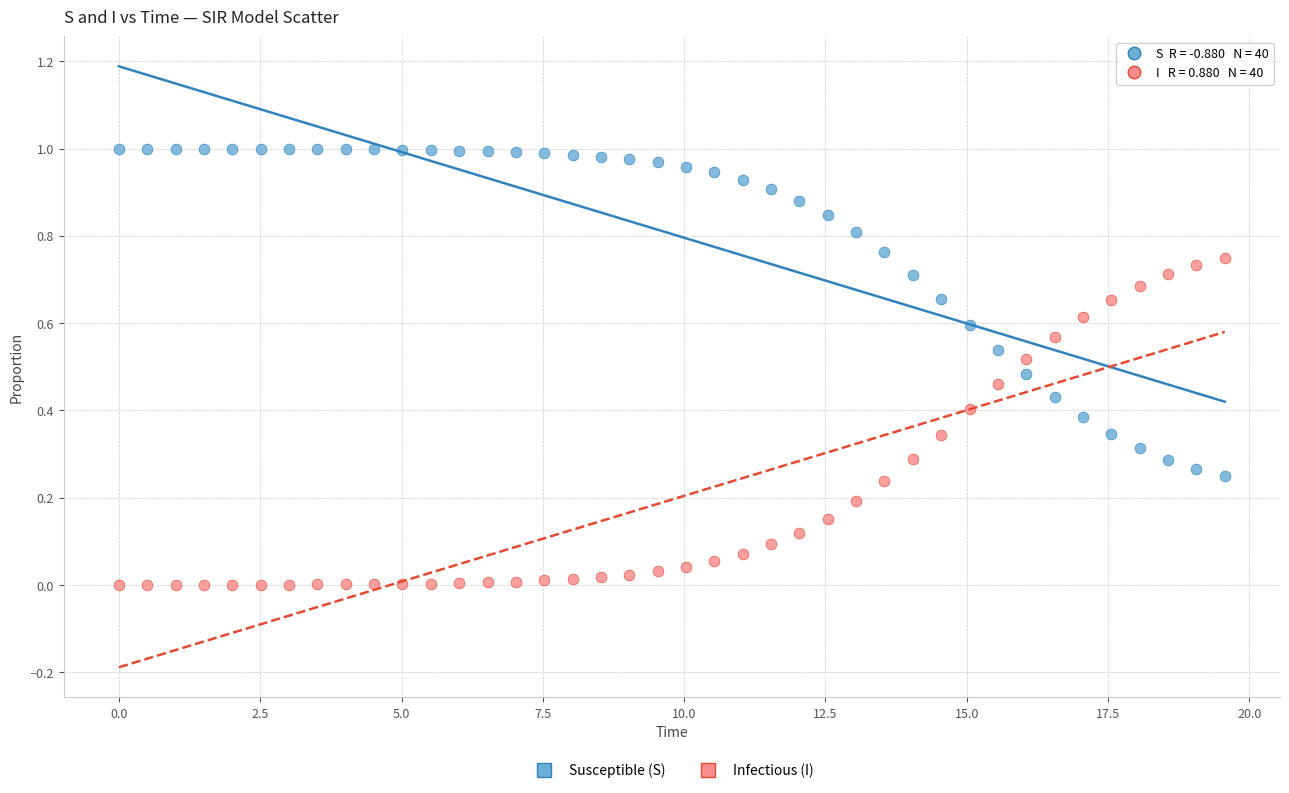

How many points are shown in the scatter plot?

80